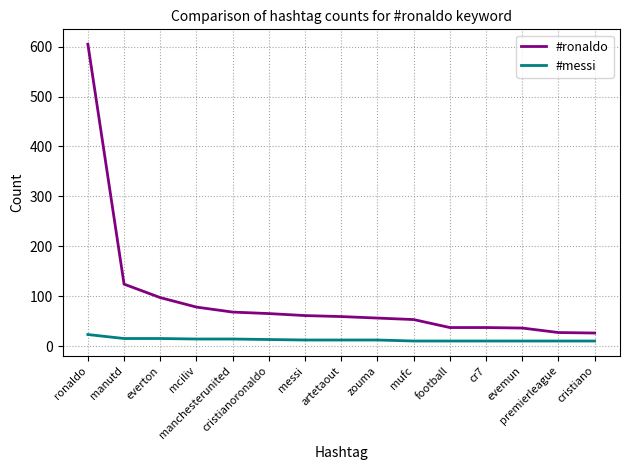

Which series has the largest total across all categories?

#ronaldo